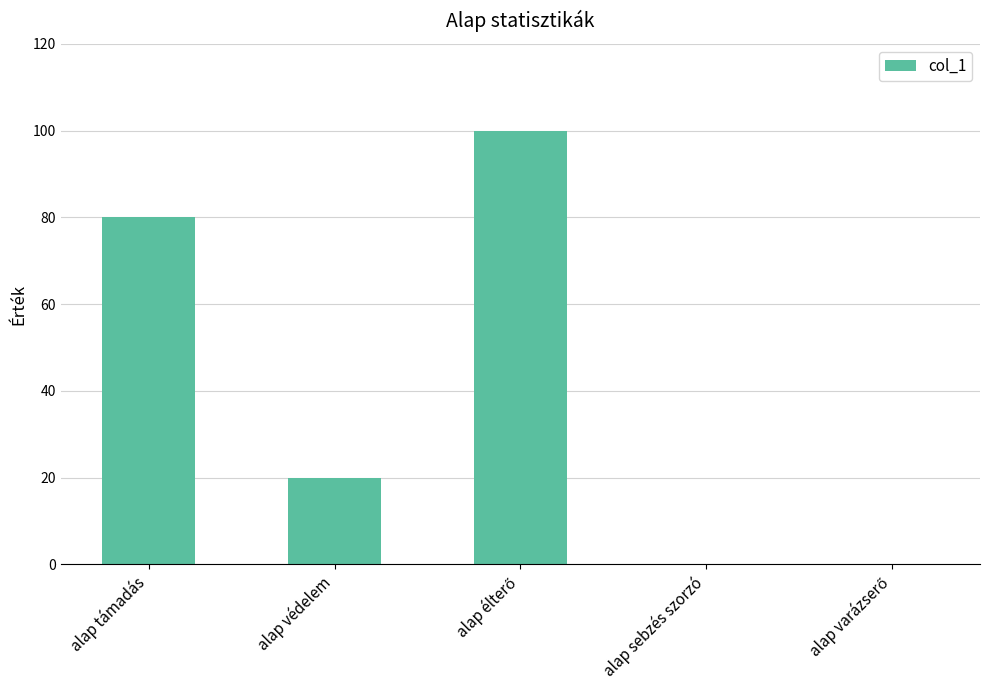

Are the bars horizontal?

No